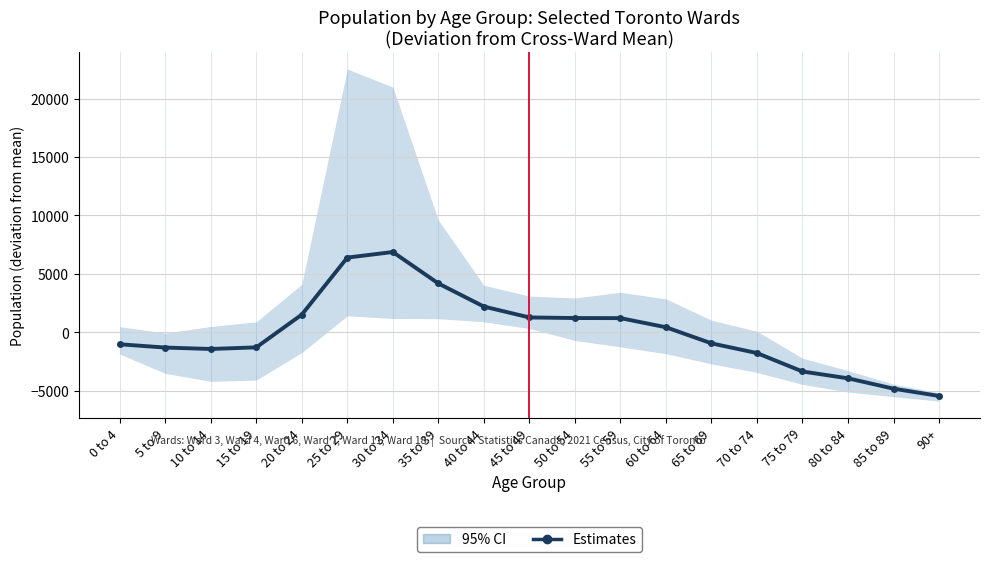

Rank the categories by value from lowest to highest.

90+, 85 to 89, 80 to 84, 75 to 79, 70 to 74, 10 to 14, 5 to 9, 15 to 19, 0 to 4, 65 to 69, 60 to 64, 55 to 59, 50 to 54, 45 to 49, 20 to 24, 40 to 44, 35 to 39, 25 to 29, 30 to 34